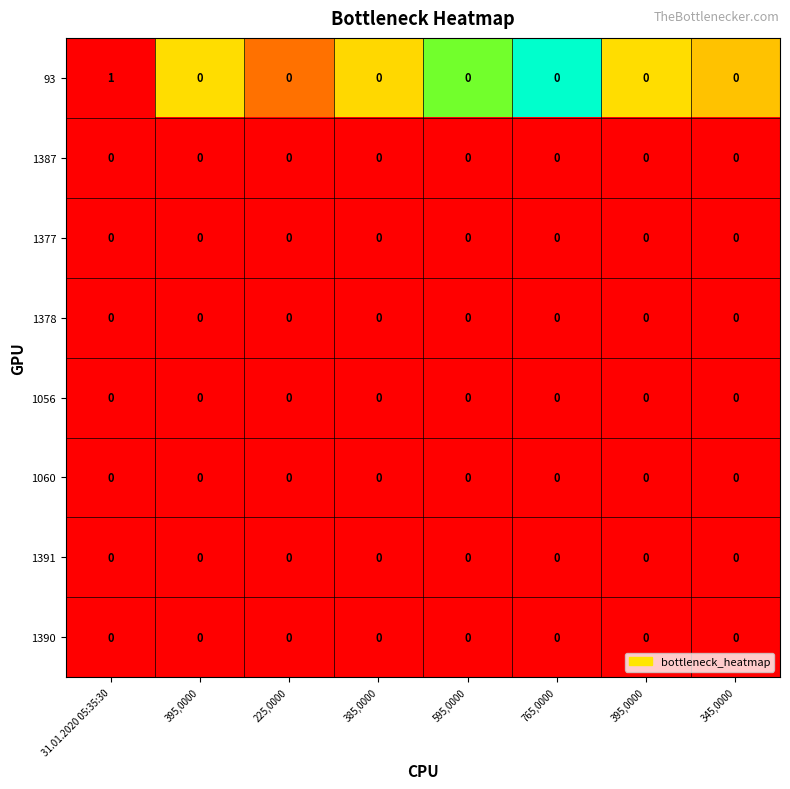

Which series has the largest total across all categories?

93